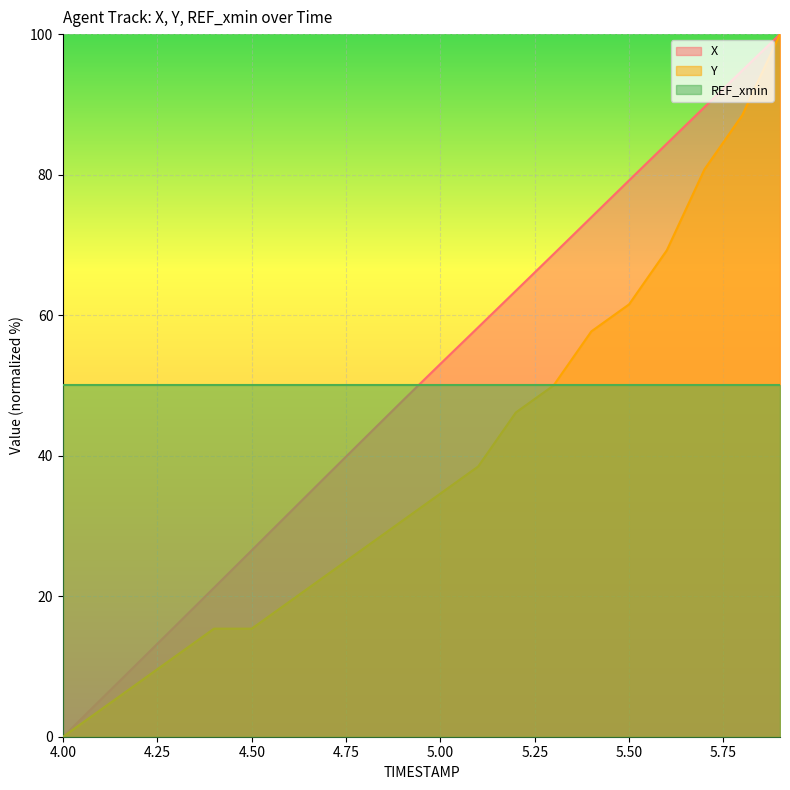

What is the sum of the Y values at 4.9 and 4.7?

53.8